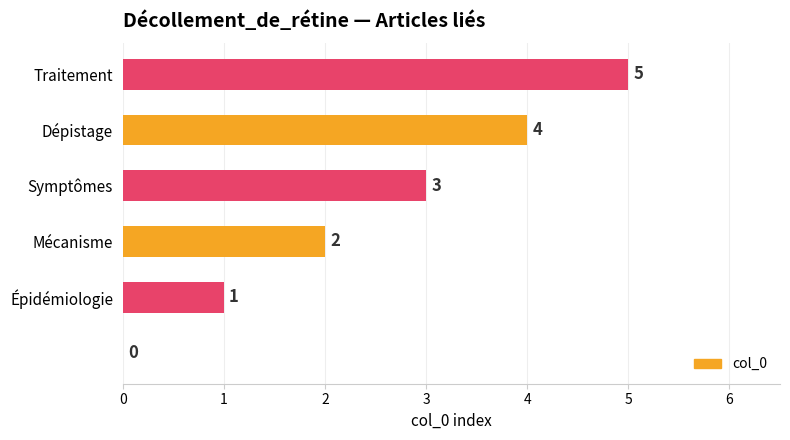

What is the sum of all values?

15